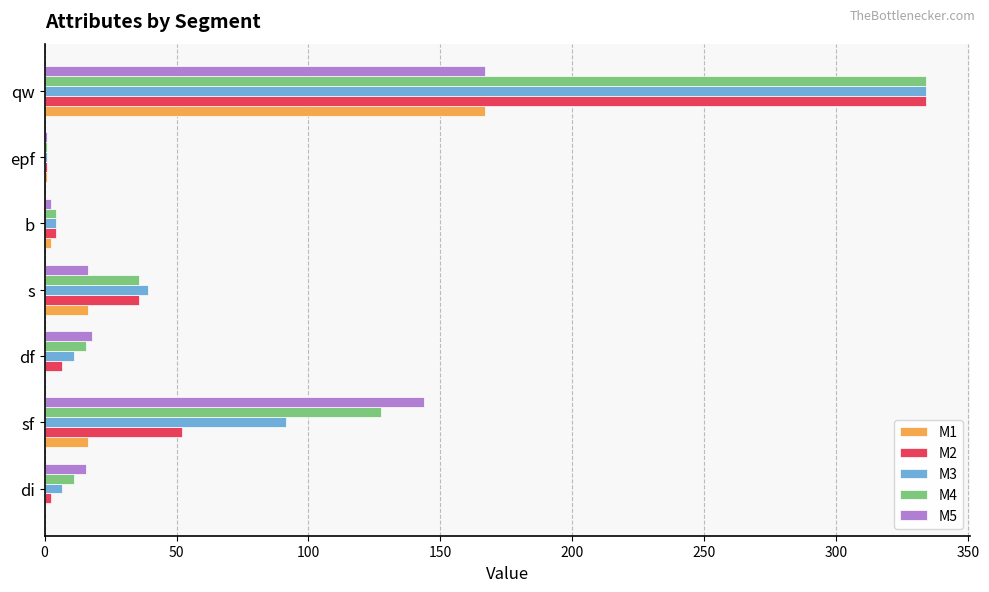

True or false: M5 has a value of 59.7 at sf.

False